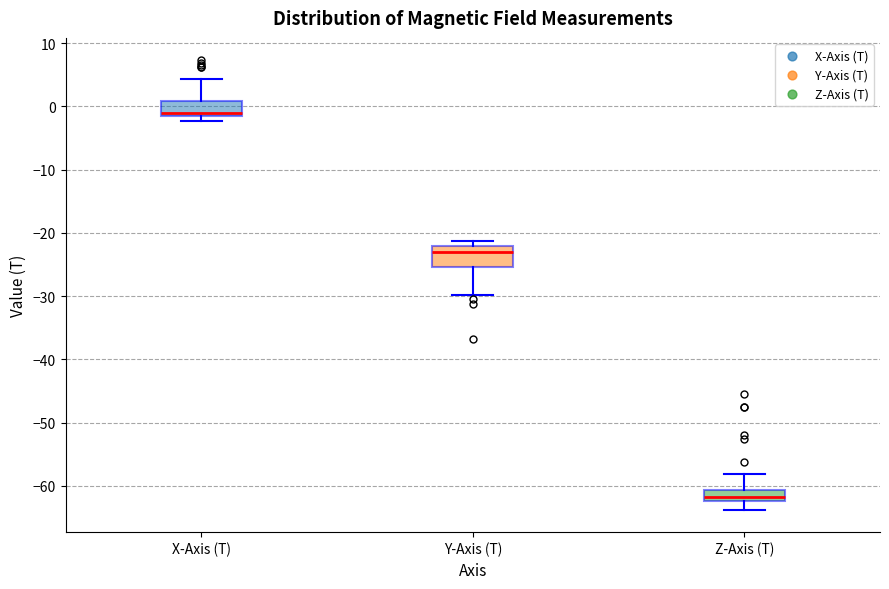

Reading left to right, read every box against the y-axis: the position of its median line, the range the box covers, and the ends of its whiskers. The values are not printed on the chart, so give them approximately, as read against the axis.

X-Axis (T): median -1, box -2 to 1, whiskers -2 (just below the box's lower edge) to 4
Y-Axis (T): median -23, box -25 to -22, whiskers -30 to -21
Z-Axis (T): median -62 (just above the box's lower edge), box -62 to -61, whiskers -64 to -58